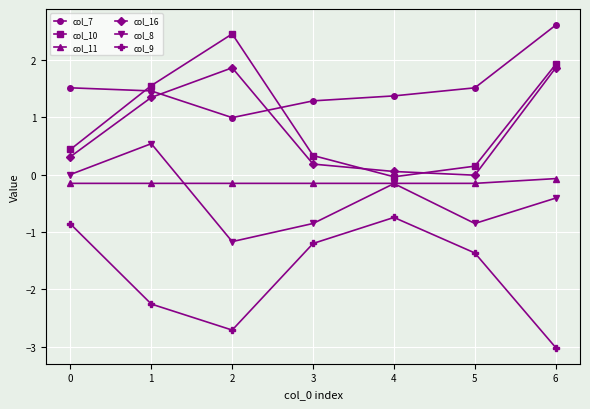

Which series has the largest total across all categories?

col_7